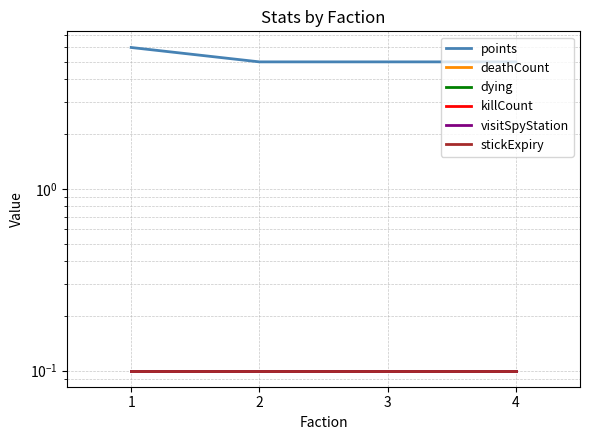

At which label is killCount closest to 0?

1